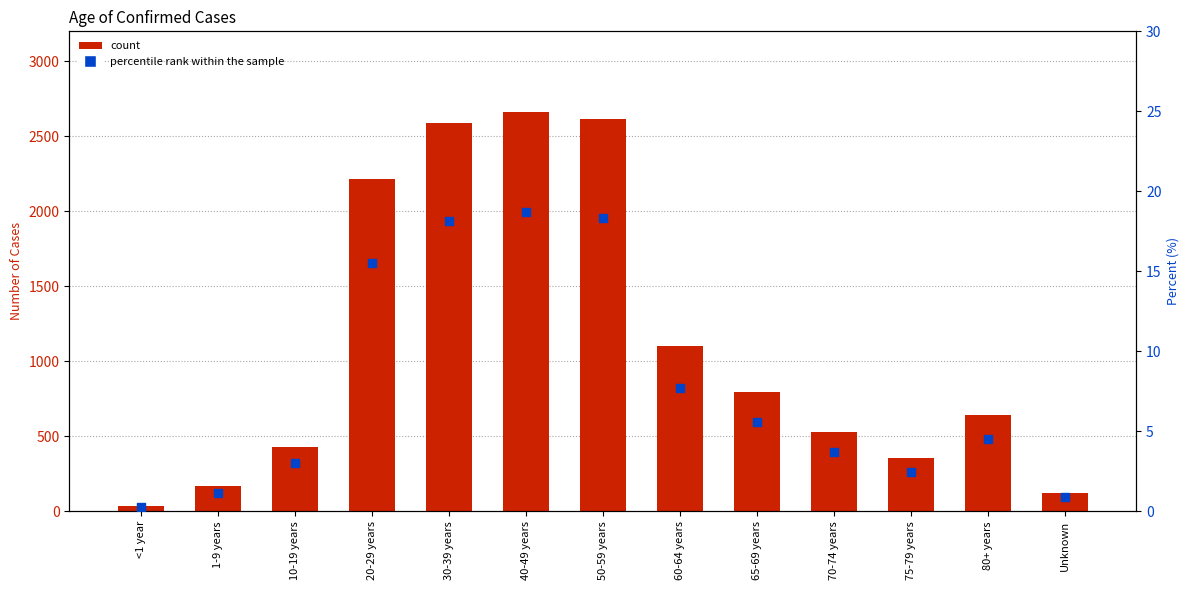

Which series reaches the minimum Y coordinate?

percentile rank within the sample